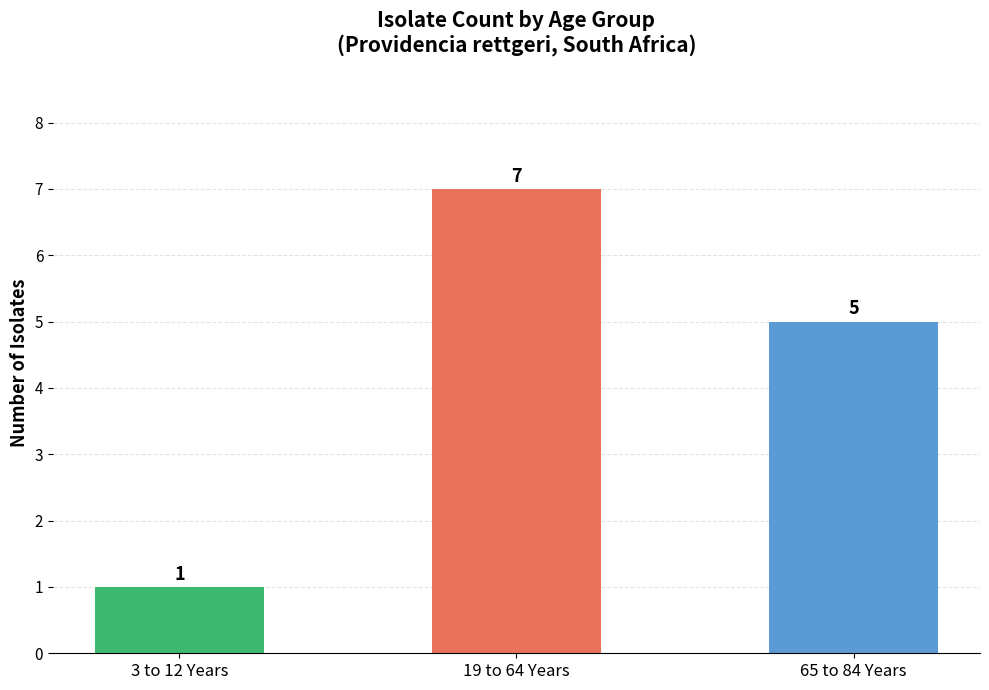

Rank the categories by value from lowest to highest.

3 to 12 Years, 65 to 84 Years, 19 to 64 Years